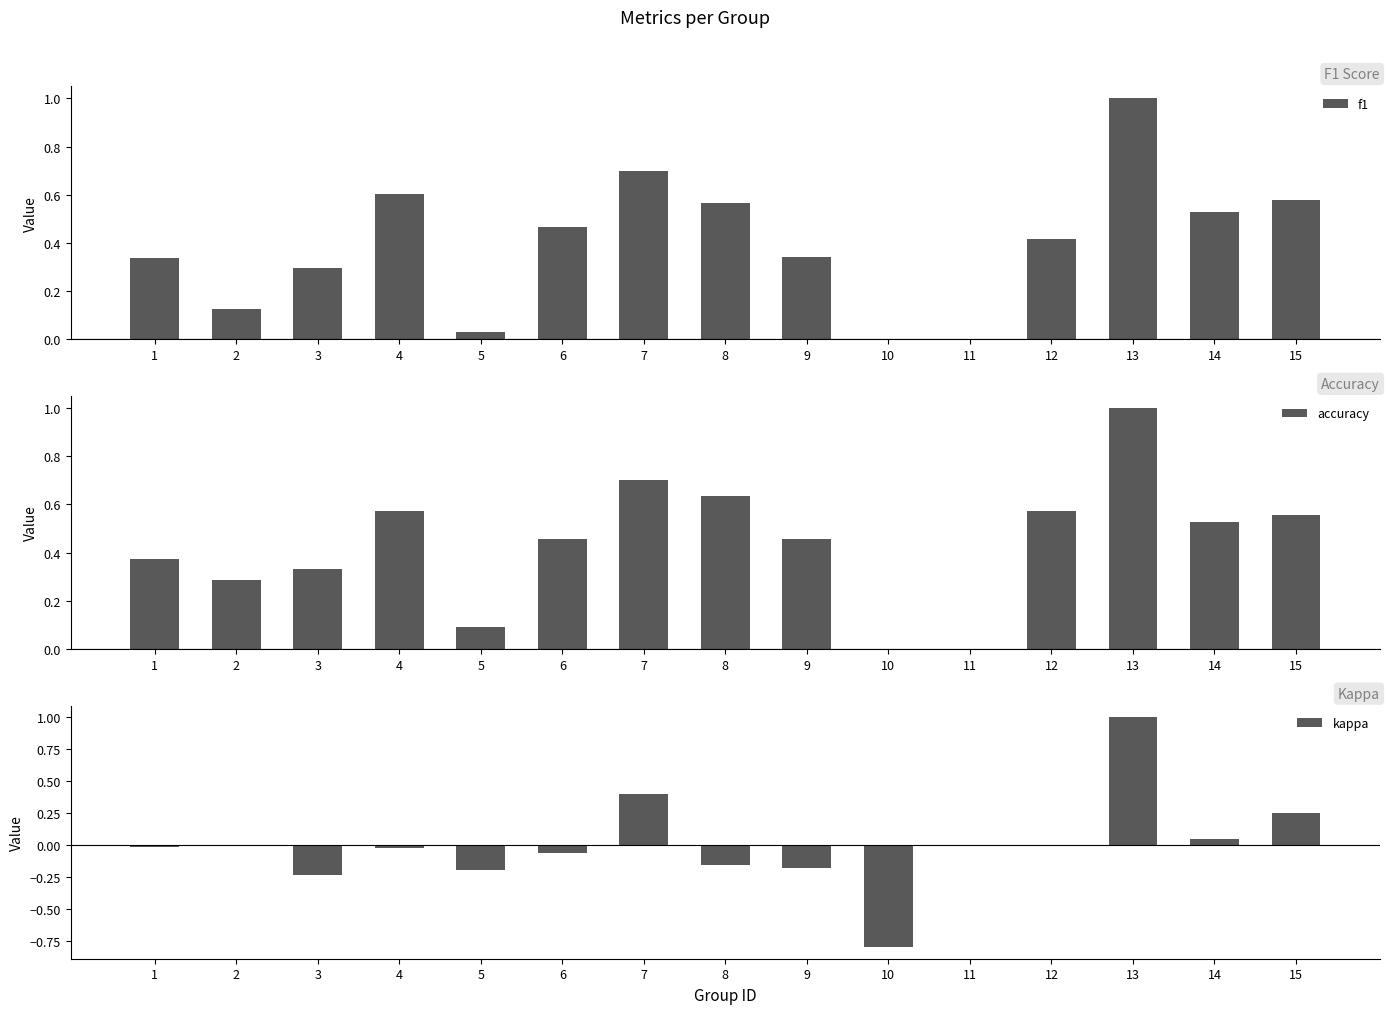

How many values in the kappa series are below 0?

8